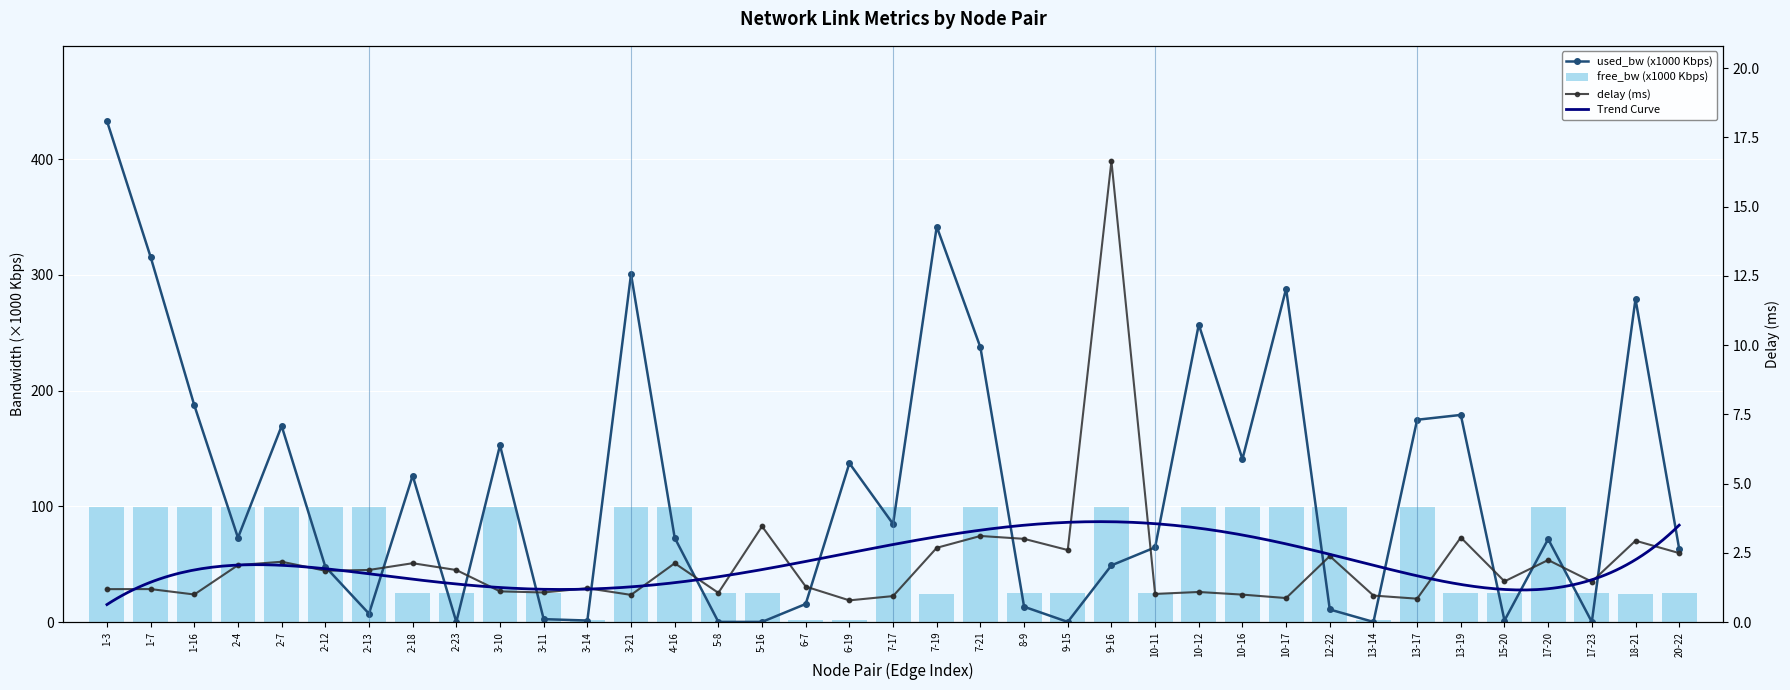

What is the total value across all series at 3-11?

28.6